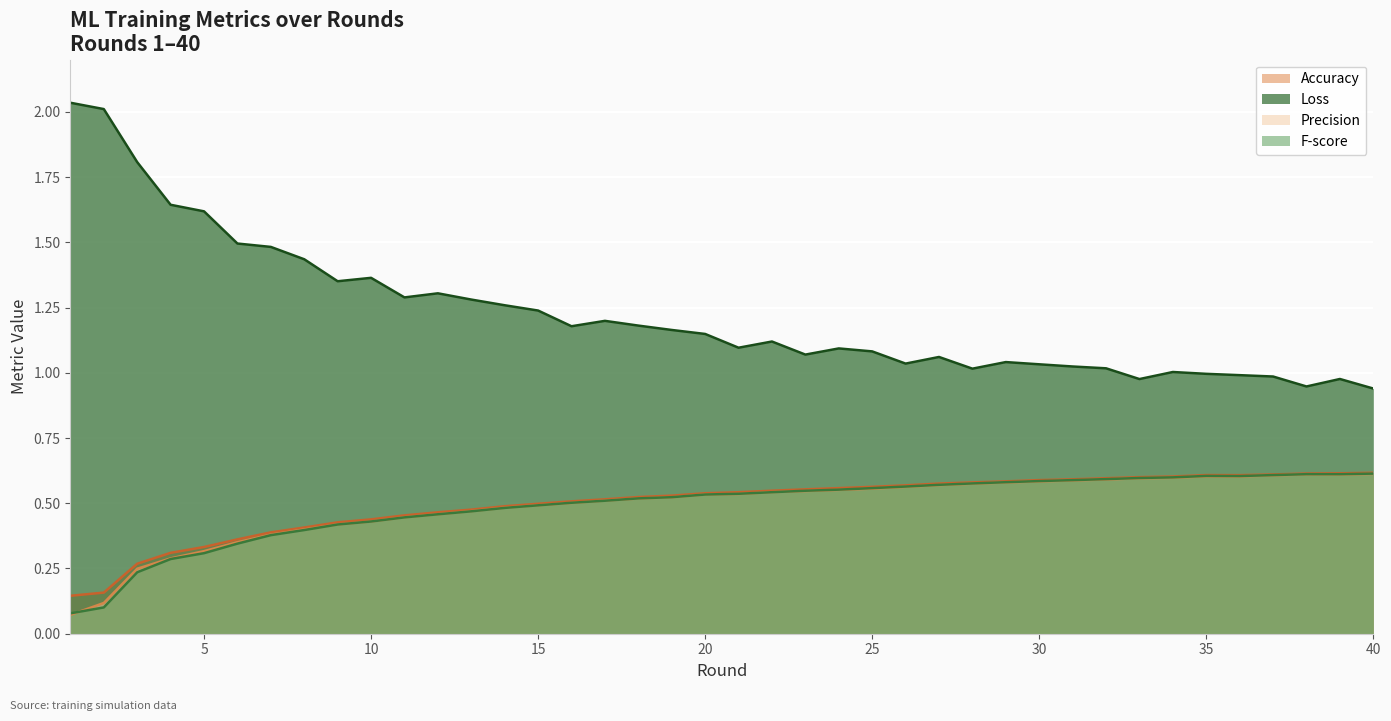

Reading left to right, transcribe all the data shown in this chart.

Accuracy: 1=0.1	2=0.2	3=0.3	4=0.3	5=0.3	6=0.4	7=0.4	8=0.4	9=0.4	10=0.4	11=0.5	12=0.5	13=0.5	14=0.5	15=0.5	16=0.5	17=0.5	18=0.5	19=0.5	20=0.5	21=0.5	22=0.5	23=0.6	24=0.6	25=0.6	26=0.6	27=0.6	28=0.6	29=0.6	30=0.6	31=0.6	32=0.6	33=0.6	34=0.6	35=0.6	36=0.6	37=0.6	38=0.6	39=0.6	40=0.6
Loss: 1=2.0	2=2.0	3=1.8	4=1.6	5=1.6	6=1.5	7=1.5	8=1.4	9=1.4	10=1.4	11=1.3	12=1.3	13=1.3	14=1.3	15=1.2	16=1.2	17=1.2	18=1.2	19=1.2	20=1.1	21=1.1	22=1.1	23=1.1	24=1.1	25=1.1	26=1.0	27=1.1	28=1.0	29=1.0	30=1.0	31=1.0	32=1.0	33=1.0	34=1.0	35=1.0	36=1.0	37=1.0	38=0.9	39=1.0	40=0.9
Precision: 1=0.1	2=0.1	3=0.2	4=0.3	5=0.3	6=0.4	7=0.4	8=0.4	9=0.4	10=0.4	11=0.4	12=0.5	13=0.5	14=0.5	15=0.5	16=0.5	17=0.5	18=0.5	19=0.5	20=0.5	21=0.5	22=0.5	23=0.5	24=0.6	25=0.6	26=0.6	27=0.6	28=0.6	29=0.6	30=0.6	31=0.6	32=0.6	33=0.6	34=0.6	35=0.6	36=0.6	37=0.6	38=0.6	39=0.6	40=0.6
F-score: 1=0.1	2=0.1	3=0.2	4=0.3	5=0.3	6=0.3	7=0.4	8=0.4	9=0.4	10=0.4	11=0.4	12=0.5	13=0.5	14=0.5	15=0.5	16=0.5	17=0.5	18=0.5	19=0.5	20=0.5	21=0.5	22=0.5	23=0.5	24=0.6	25=0.6	26=0.6	27=0.6	28=0.6	29=0.6	30=0.6	31=0.6	32=0.6	33=0.6	34=0.6	35=0.6	36=0.6	37=0.6	38=0.6	39=0.6	40=0.6